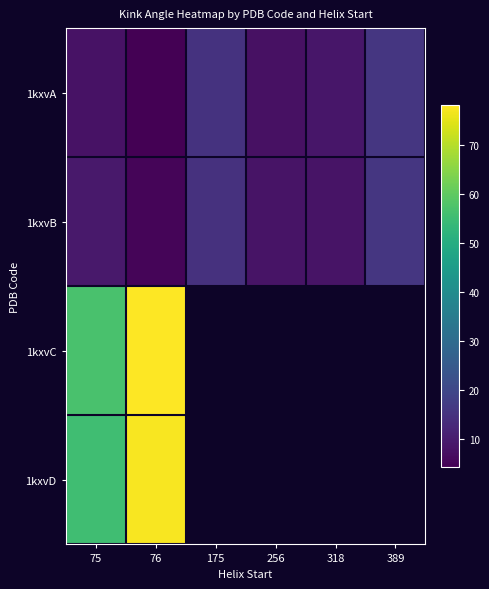

What is the highest value of the 1kxvB series?

15.8